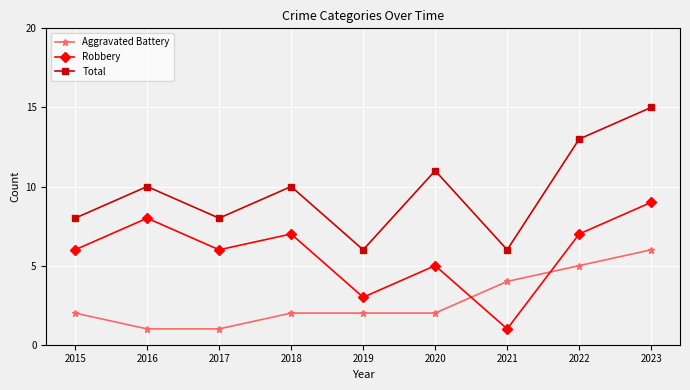

What is the value of the Robbery point at the 6th from the left?

5